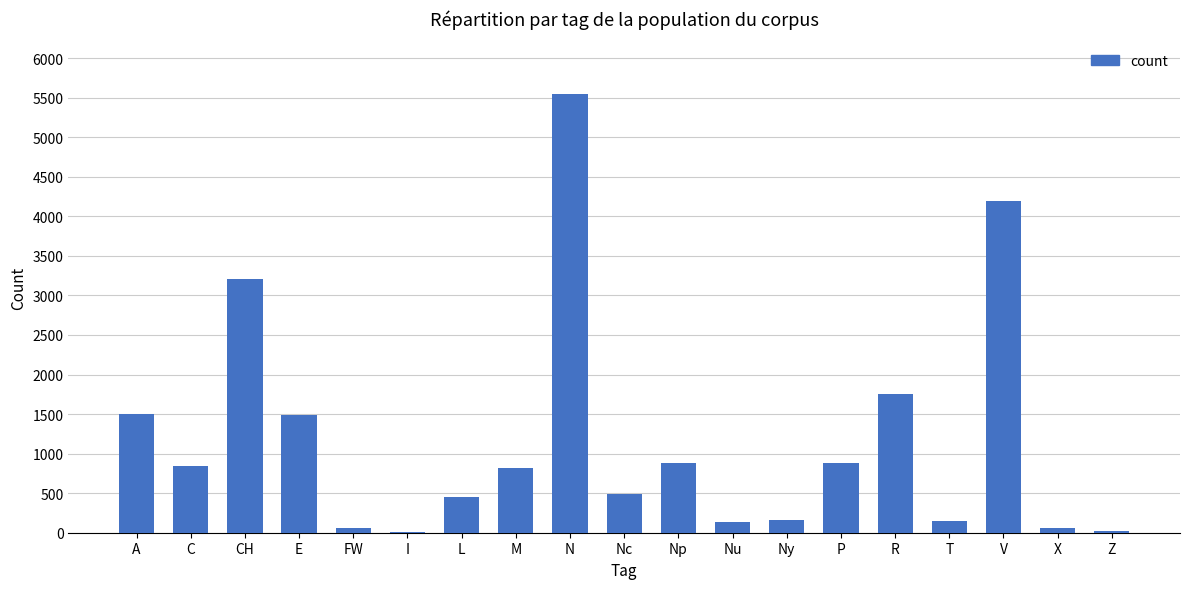

Which has a higher value, A or X?

A